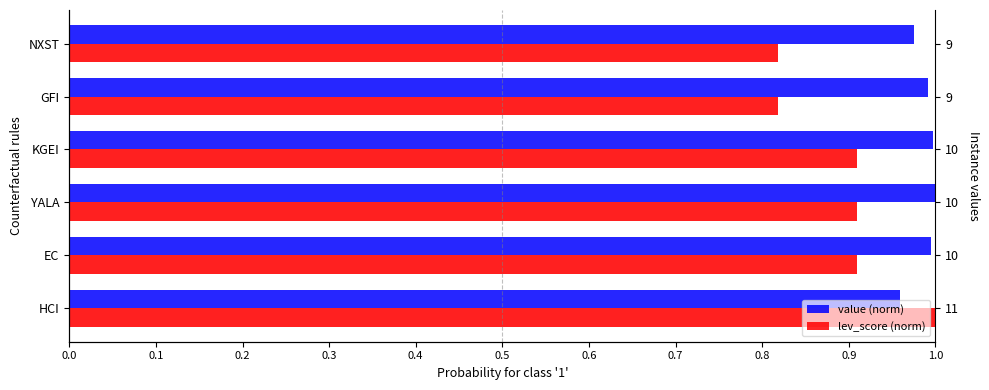

What is the minimum value shown in the chart?

0.8